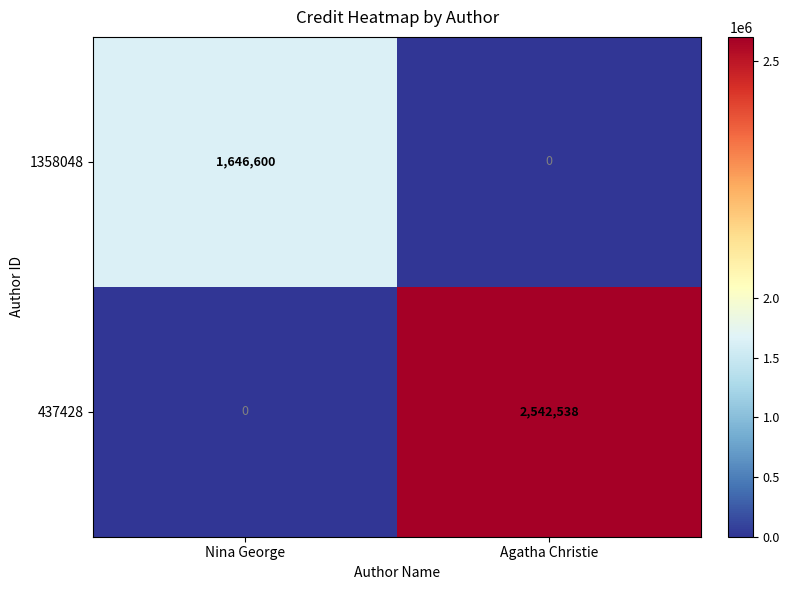

At which category is the sum across all series the highest?

Agatha Christie